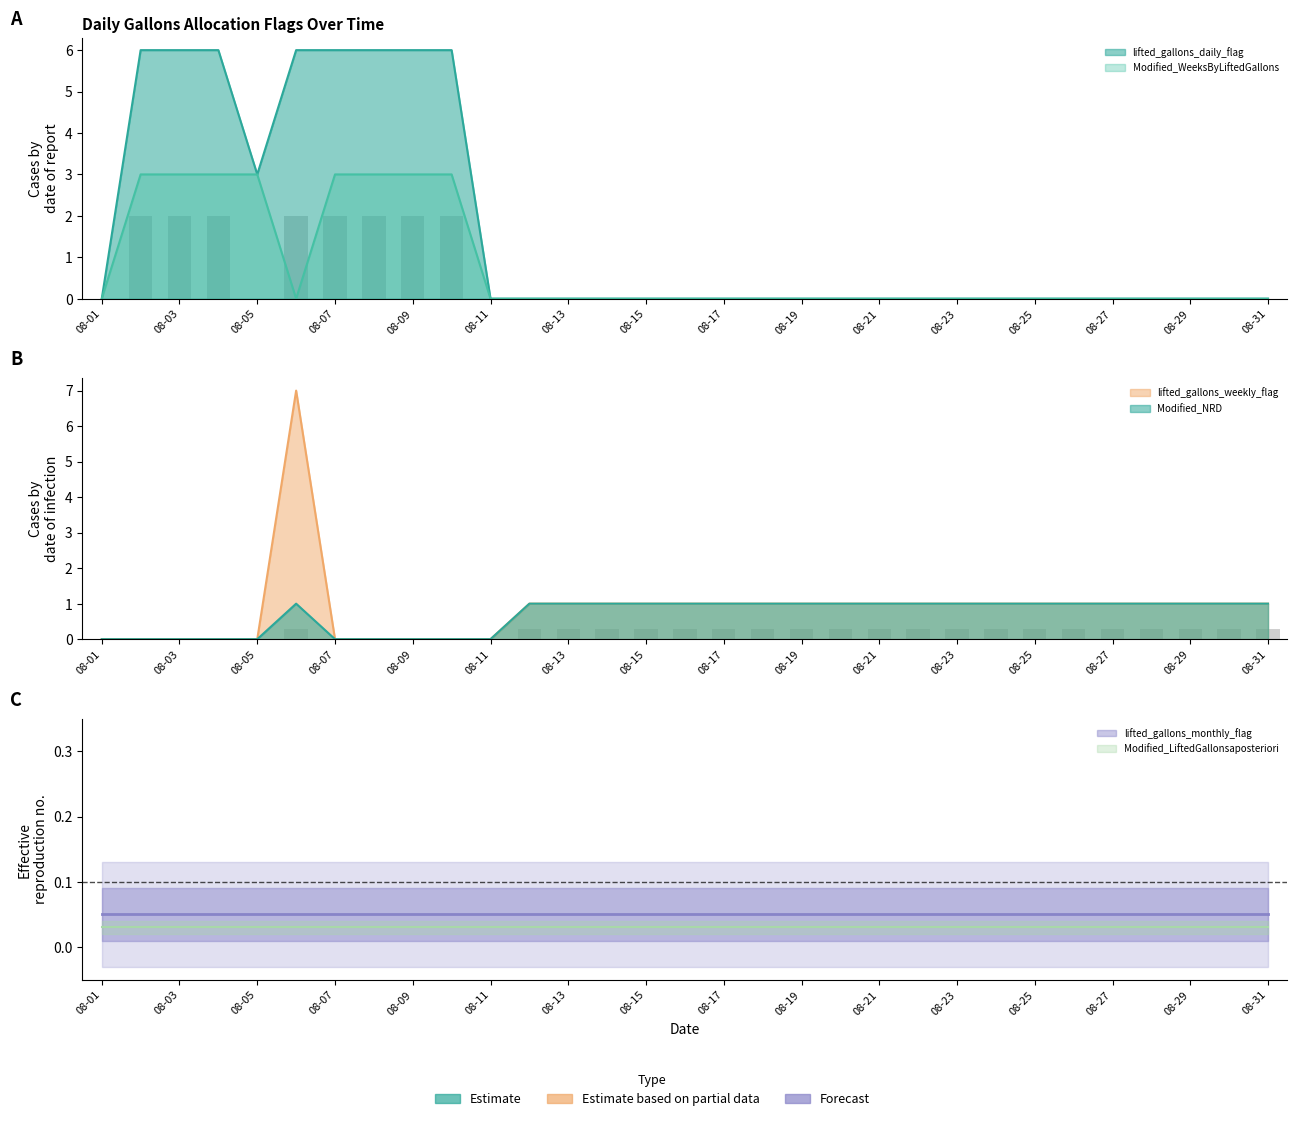

Read the Modified_NRD value at 2015-08-15.

1